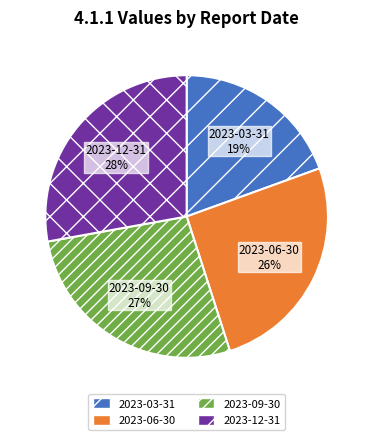

Rank the categories by value from lowest to highest.

2023-03-31, 2023-06-30, 2023-09-30, 2023-12-31